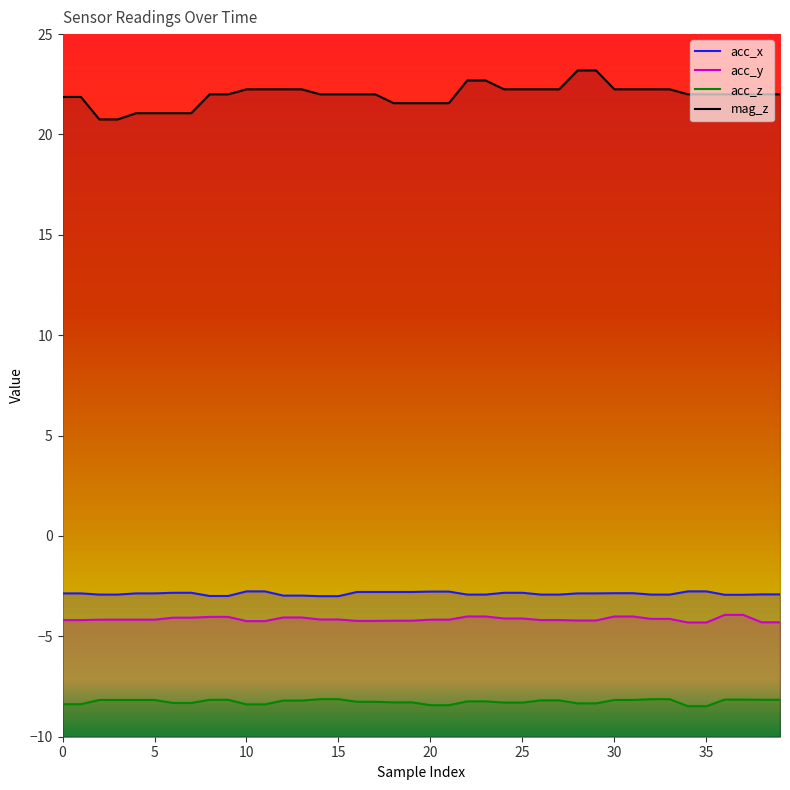

At how many categories does at least one series exceed -1?

40